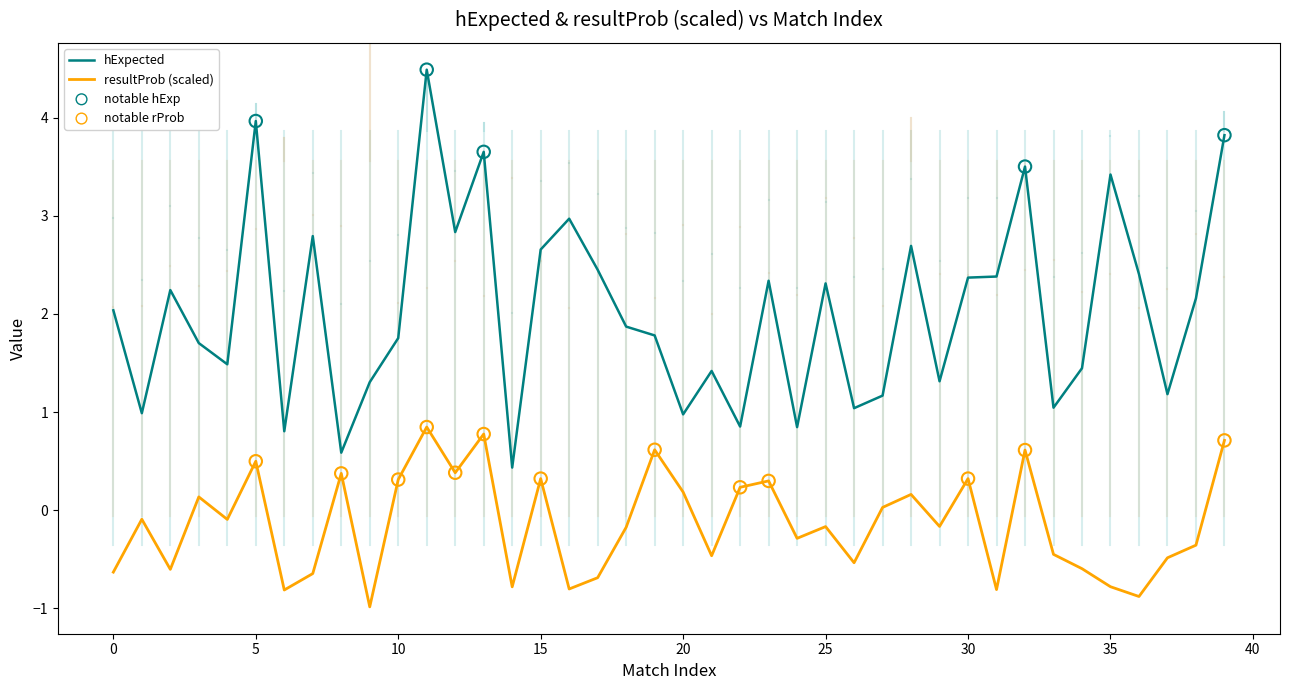

Which series has the largest range (max minus min)?

hExpected